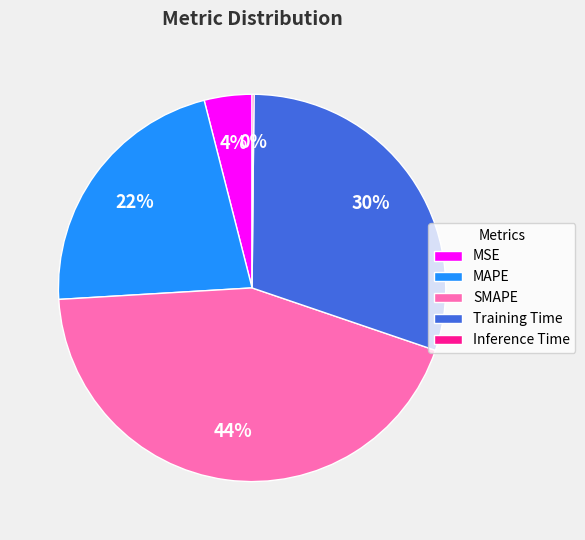

Is it true that MAPE is 22% of the pie?

True